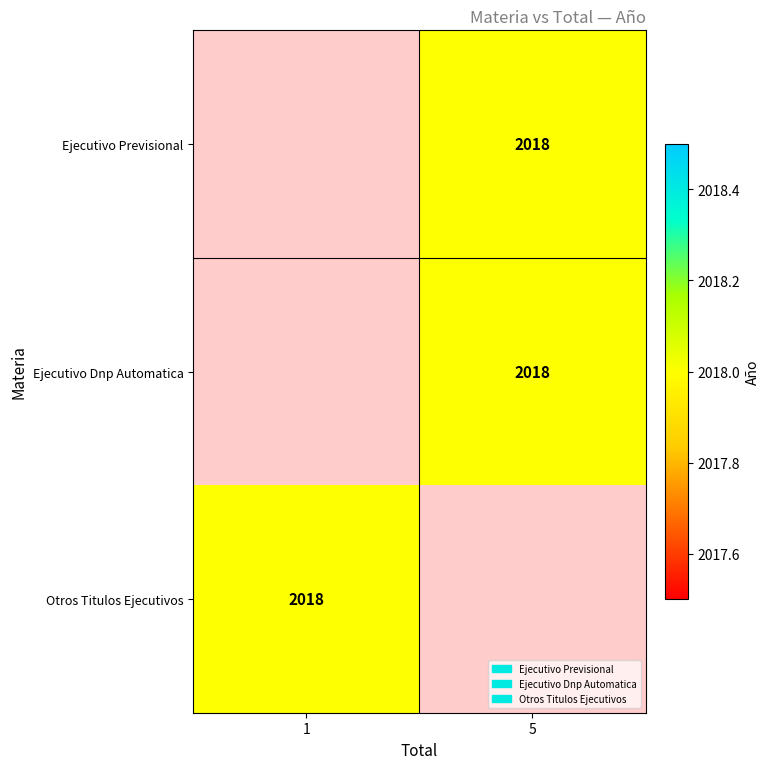

Count the number of categories in the chart.

2